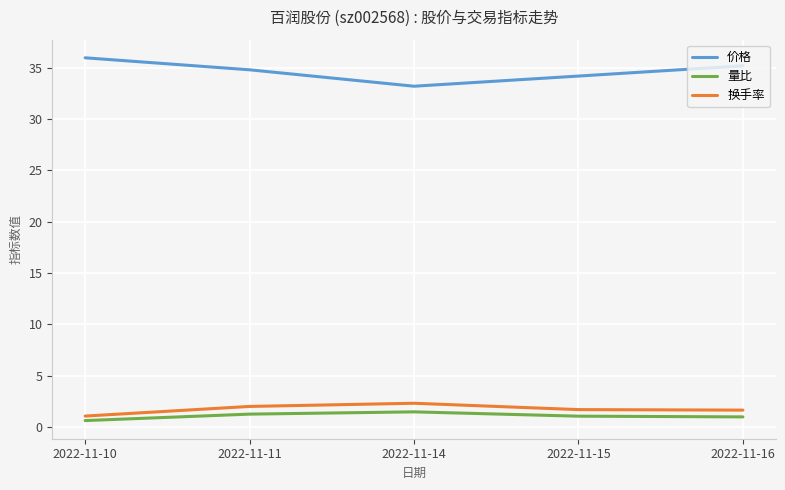

True or false: 换手率 has a value of 2.0 at 2022-11-11.

True